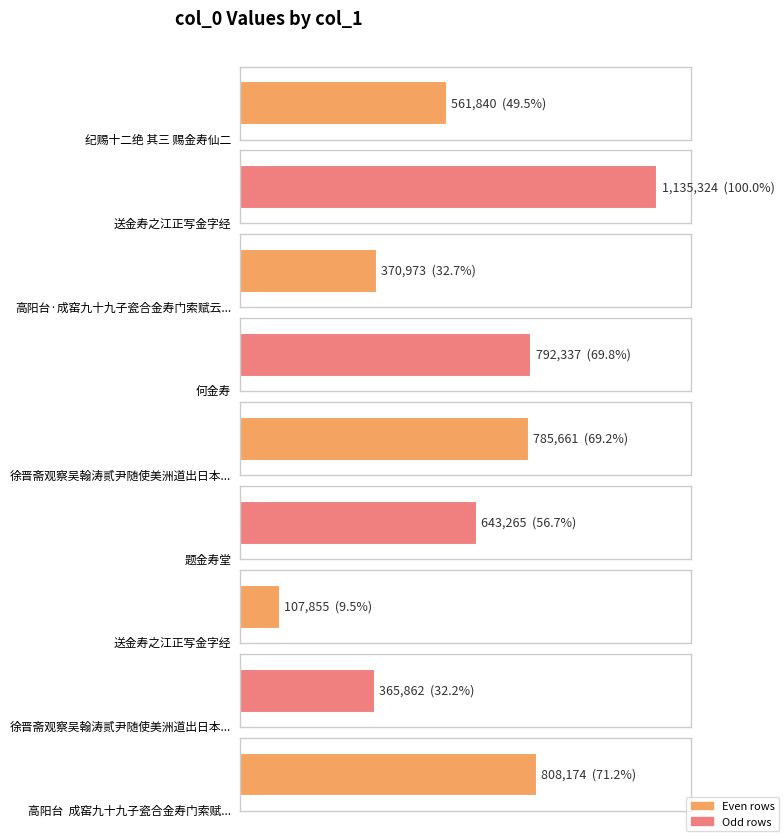

Is it true that the value at 徐晋斋观察吴翰涛贰尹随使美洲道出日本余饮之金寿楼翰涛即席有诗和韵以赠 is 1343918?

False